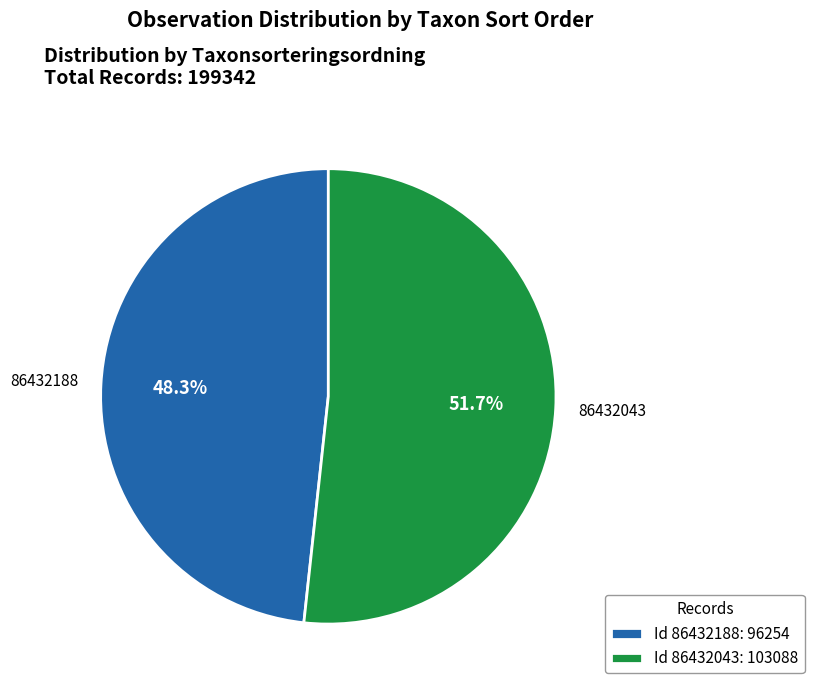

Is there a majority slice in this chart?

Yes